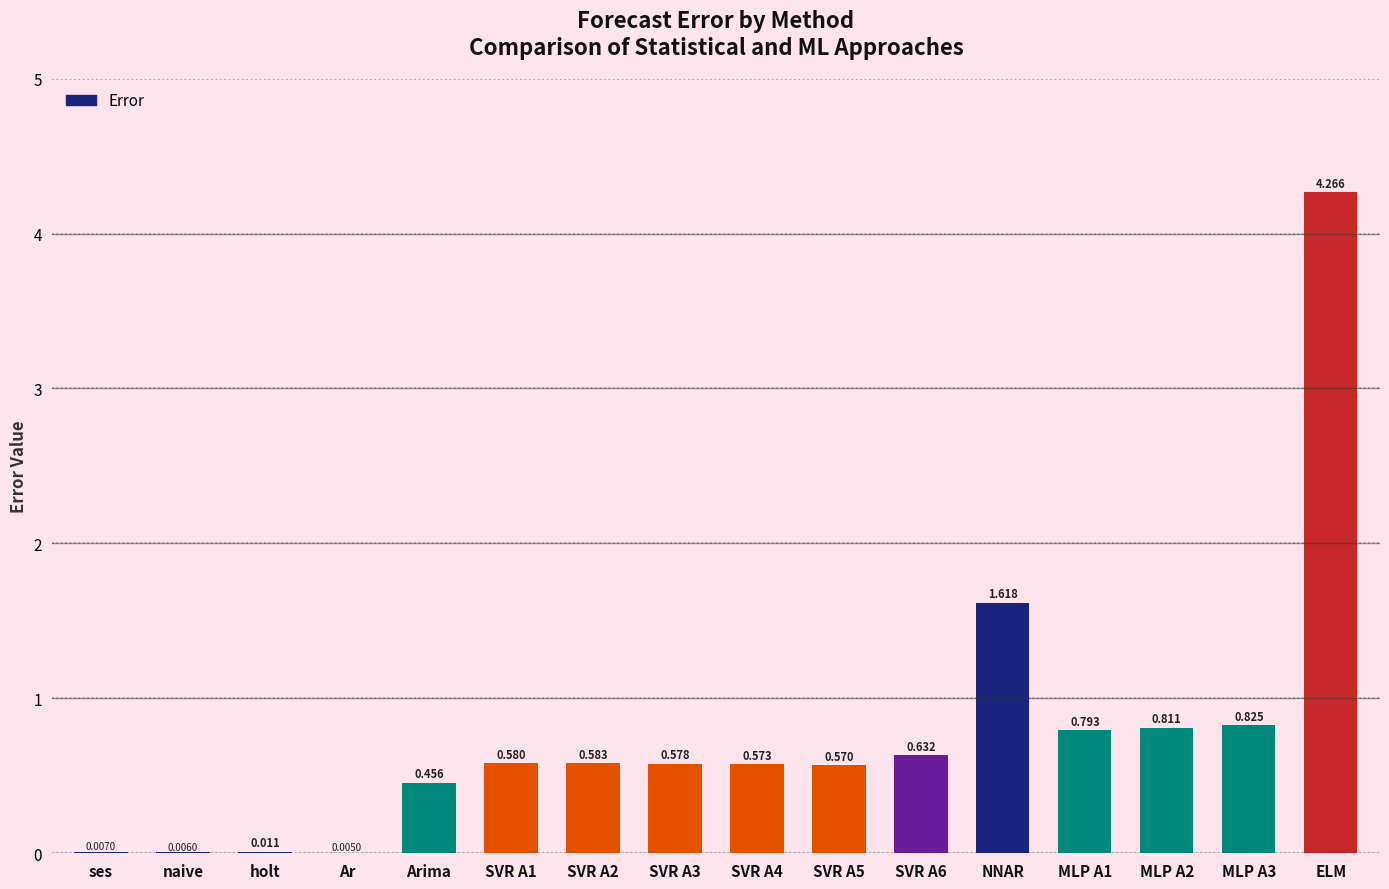

Which has a higher value, holt or naive?

holt